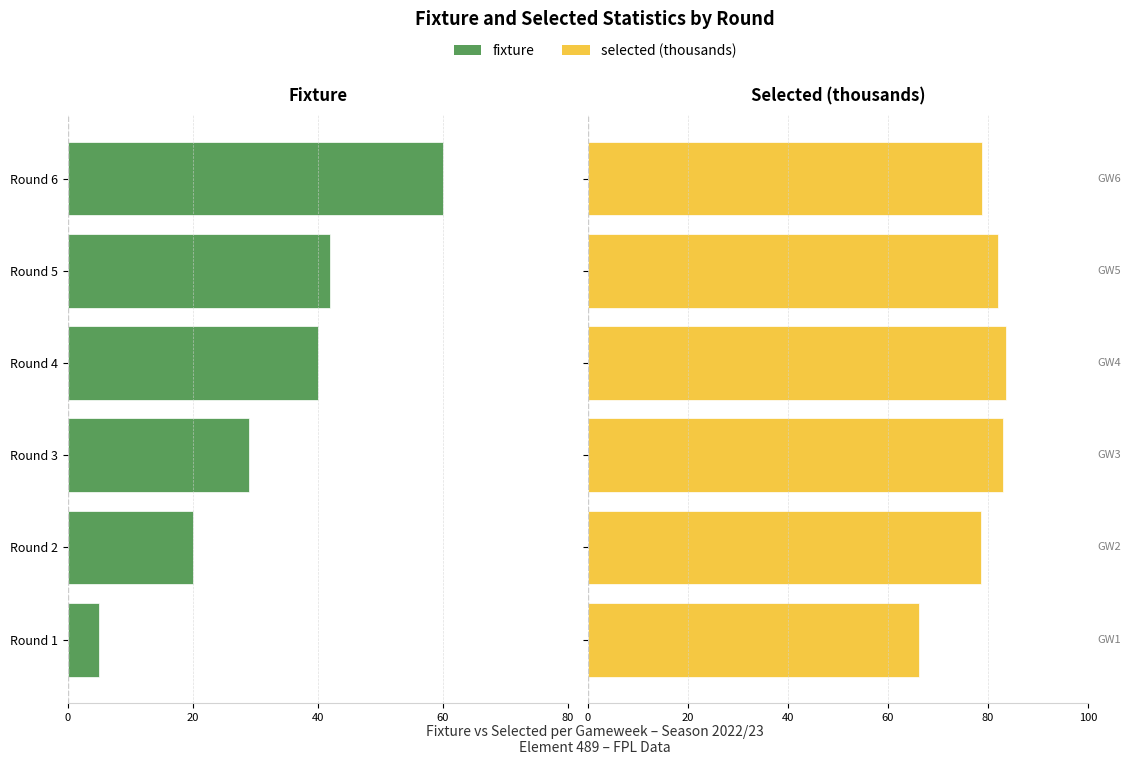

How many bars are there in each group?

2